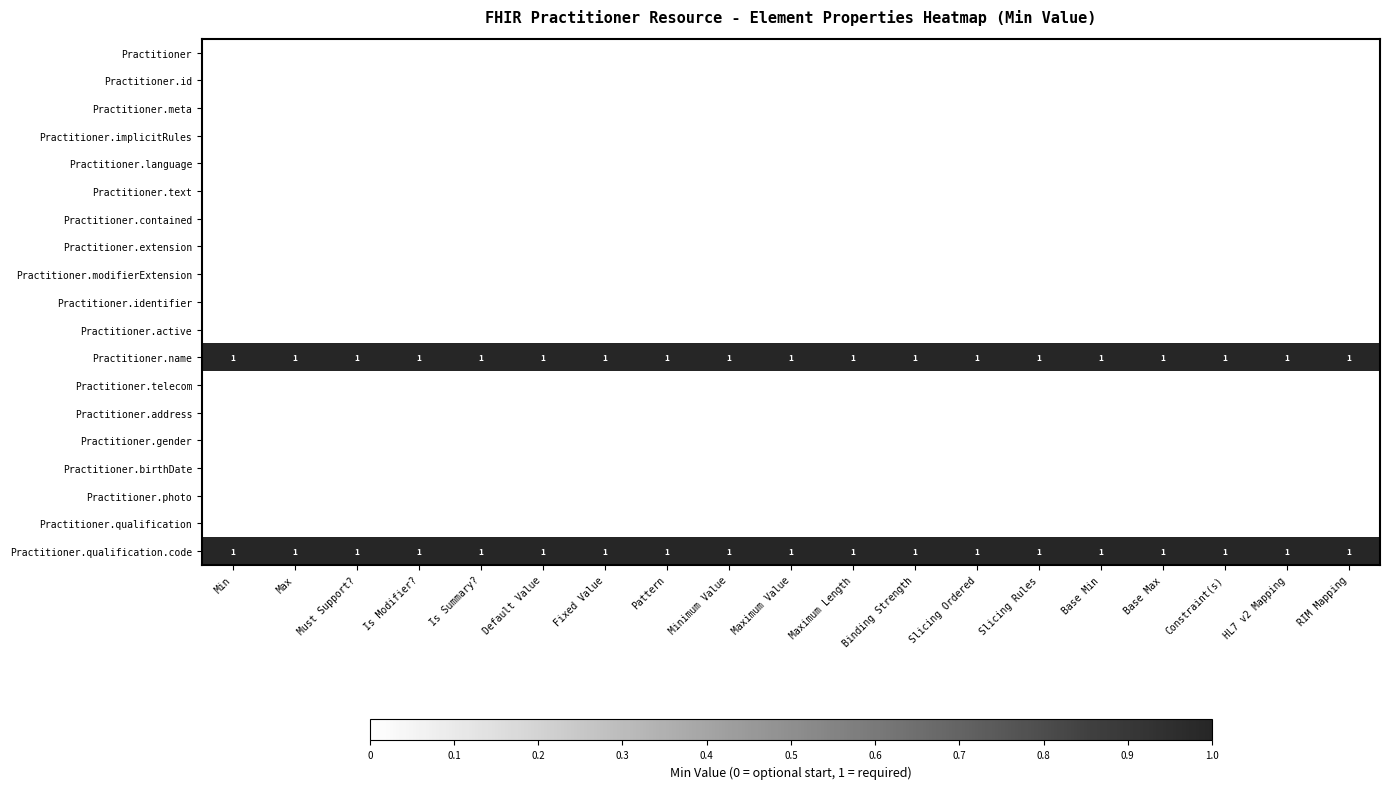

What is the sum of all Practitioner.qualification.code values?

19